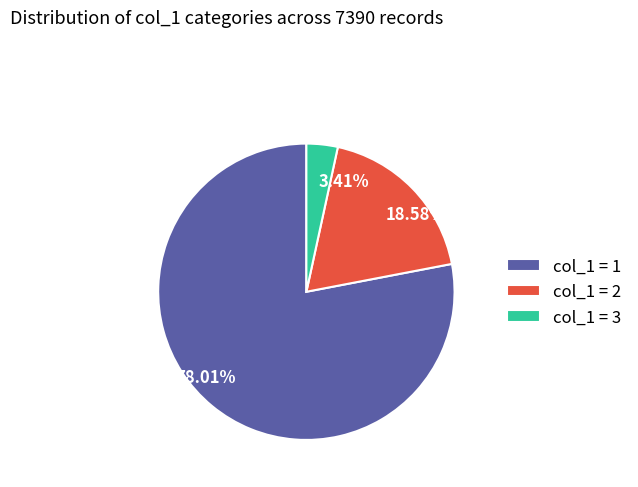

Is there any slice that represents more than half of the pie?

Yes